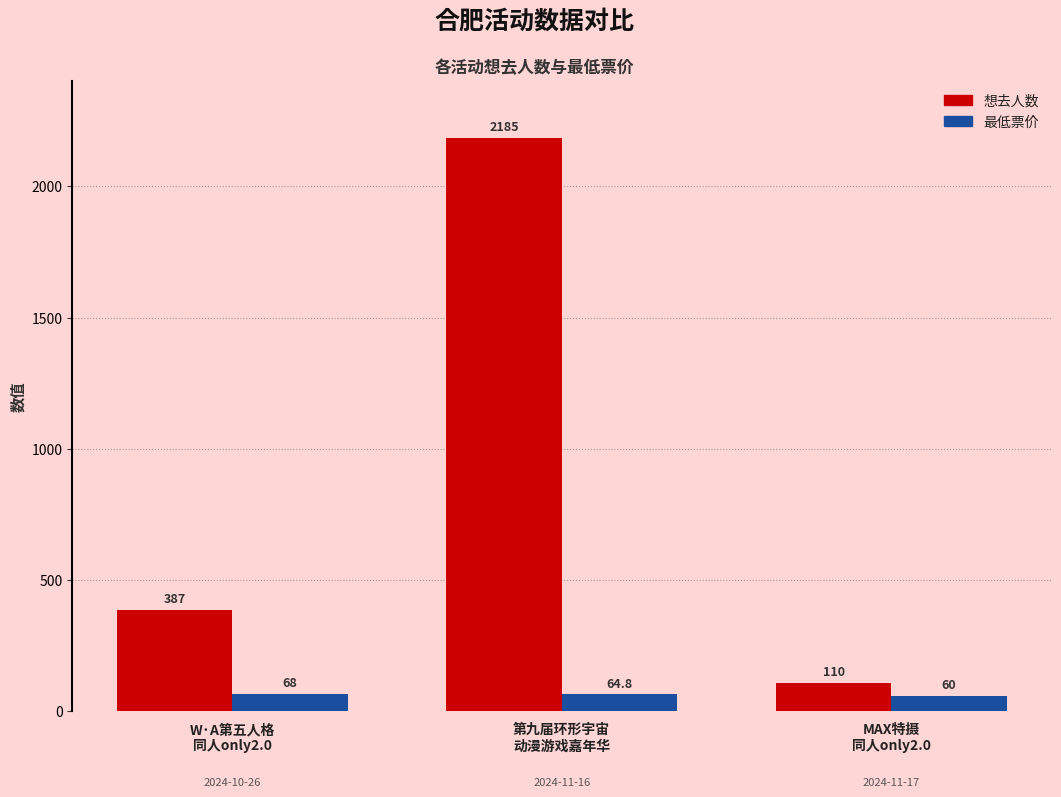

How many categories are shown in the chart?

3